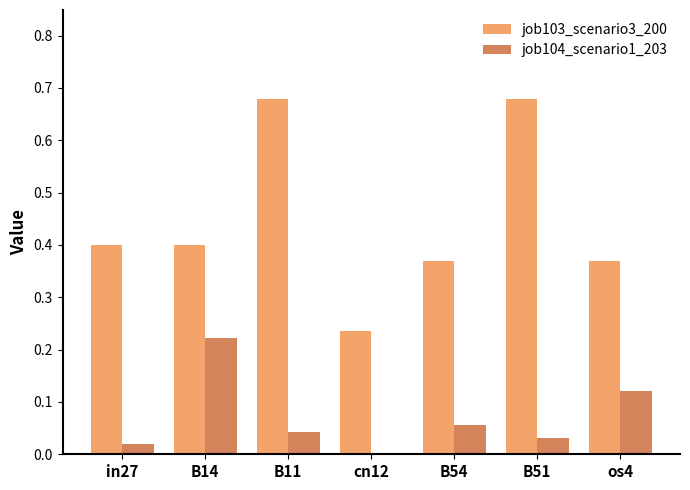

Between B14 and B11, which series saw the biggest shift?

job103_scenario3_200